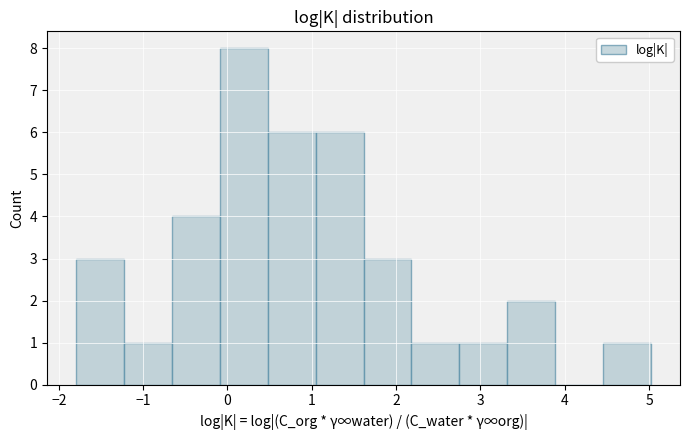

Reading left to right, transcribe this chart: for each bar, give the range it covers on the x-axis and its height. Neither the bar edges nor the heights are printed on the chart, so give them approximately, as read against the axes.

-1.8 to -1.2: 3
-1.2 to -0.7: 1
-0.7 to -0.1: 4
-0.1 to 0.5: 8
0.5 to 1.0: 6
1.0 to 1.6: 6
1.6 to 2.2: 3
2.2 to 2.8: 1
2.8 to 3.3: 1
3.3 to 3.9: 2
3.9 to 4.5: 0
4.5 to 5.0: 1